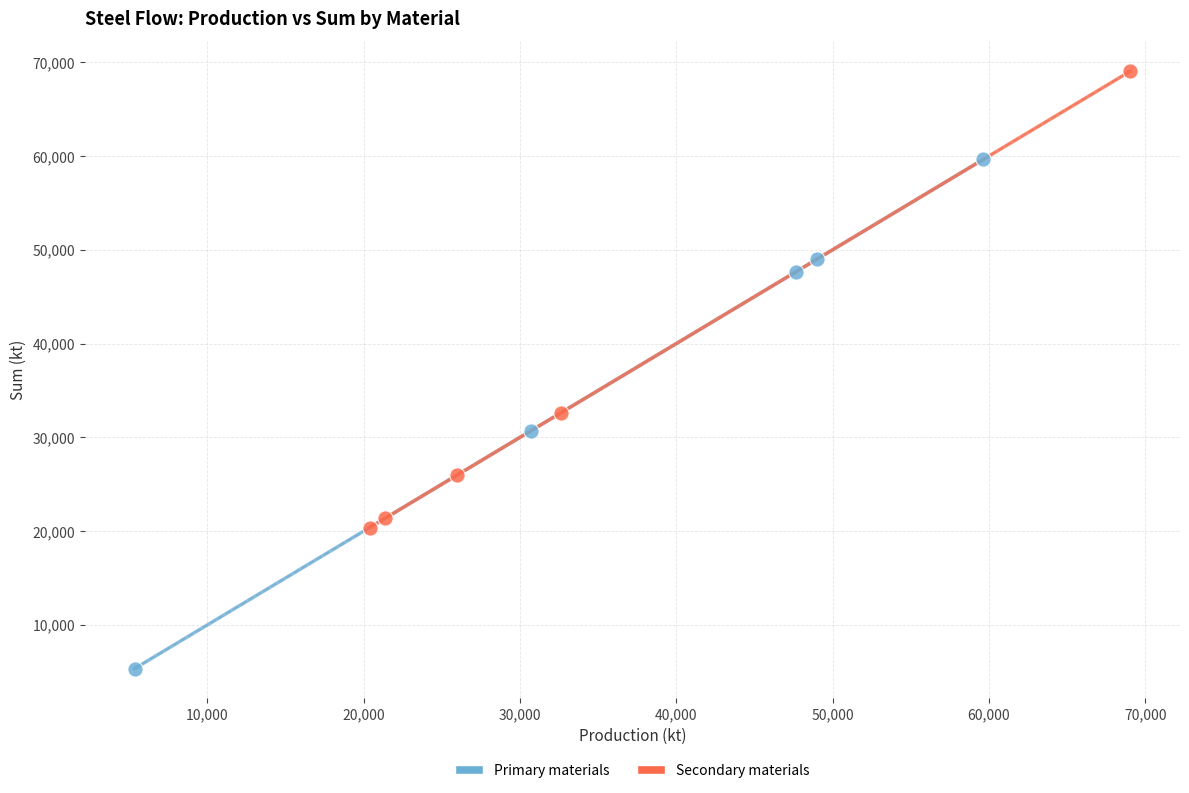

Which series has the widest spread of Y values?

Primary materials